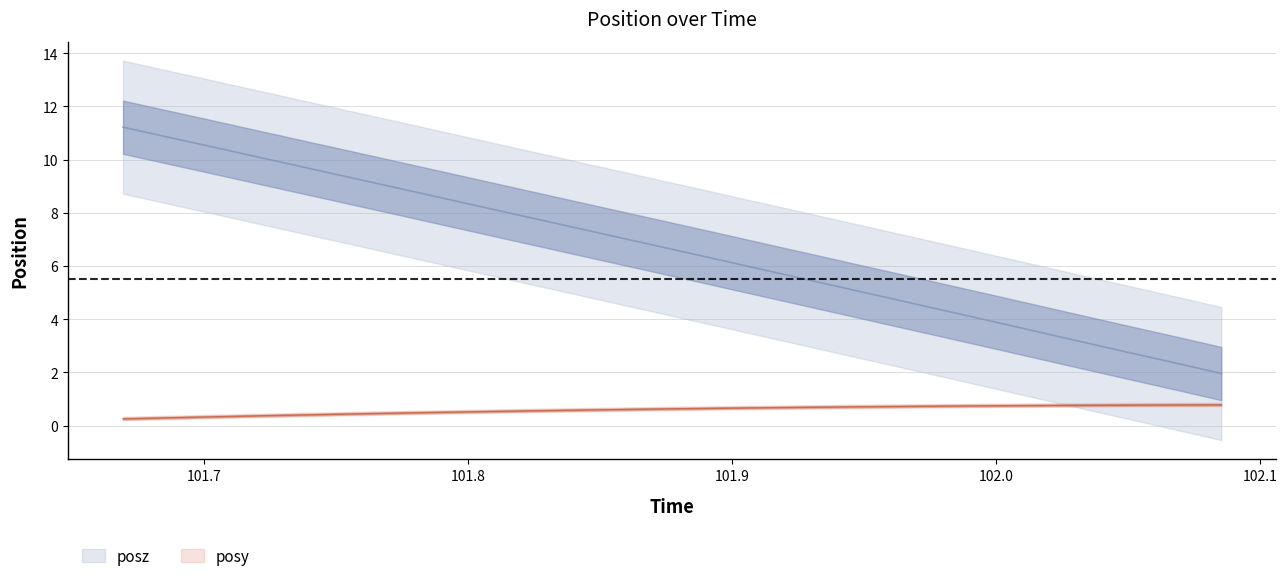

What is the minimum value shown in the chart?

0.3